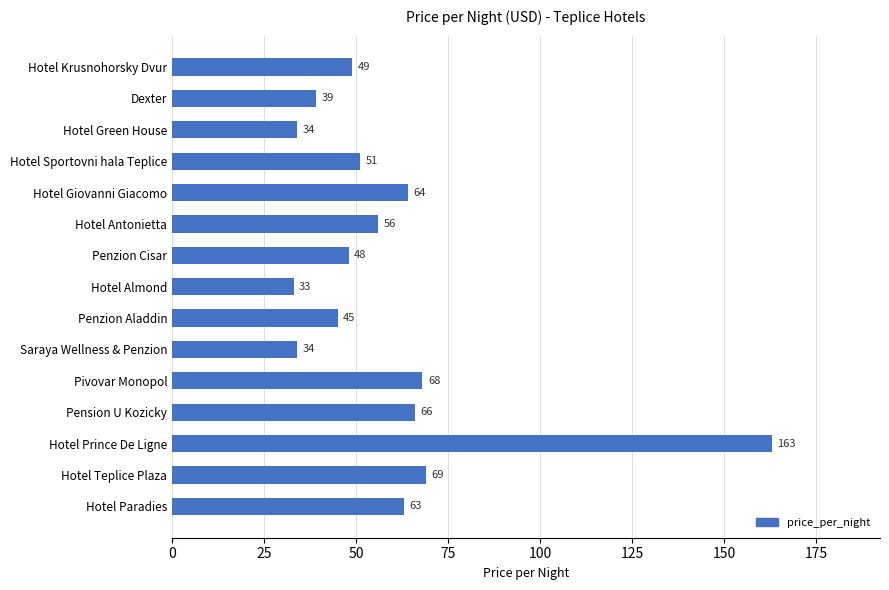

The value at Penzion Cisar is 75. True or false?

False